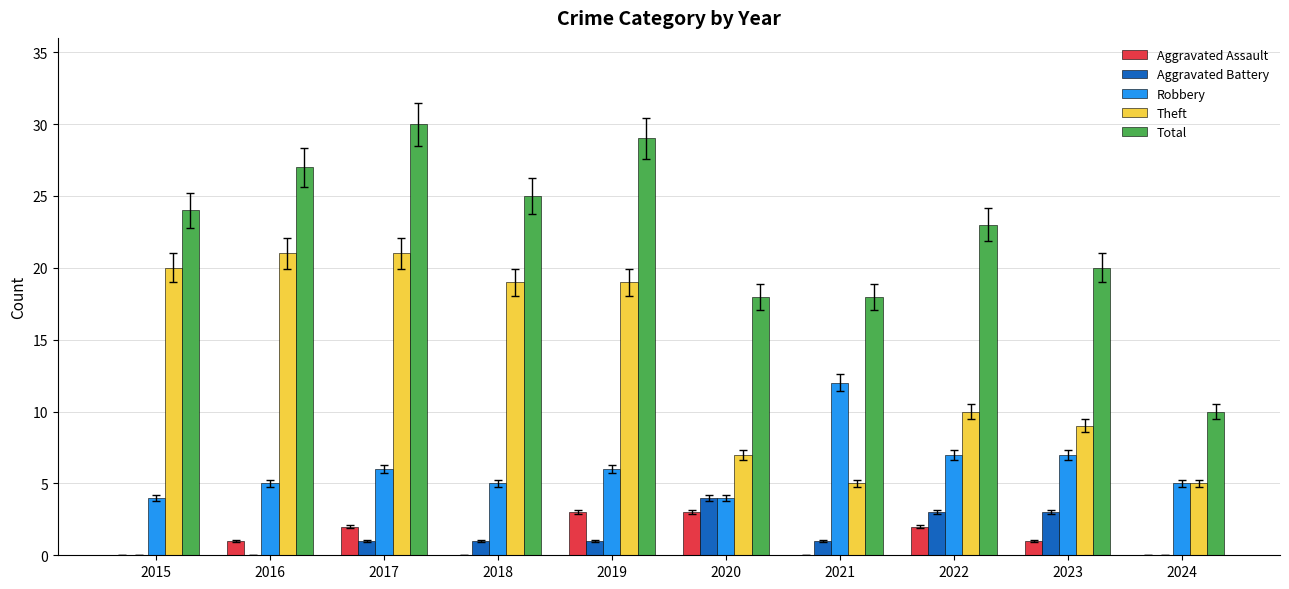

What is the total value across all series at 2022?

45